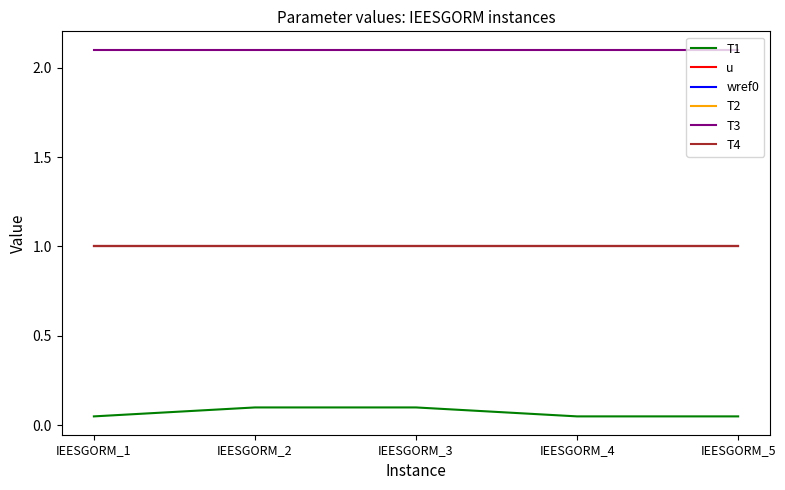

Reading left to right, what are all the values shown in this chart?

T1: IEESGORM_1=0.1	IEESGORM_2=0.1	IEESGORM_3=0.1	IEESGORM_4=0.1	IEESGORM_5=0.1
u: IEESGORM_1=1.0	IEESGORM_2=1.0	IEESGORM_3=1.0	IEESGORM_4=1.0	IEESGORM_5=1.0
wref0: IEESGORM_1=1.0	IEESGORM_2=1.0	IEESGORM_3=1.0	IEESGORM_4=1.0	IEESGORM_5=1.0
T2: IEESGORM_1=1.0	IEESGORM_2=1.0	IEESGORM_3=1.0	IEESGORM_4=1.0	IEESGORM_5=1.0
T3: IEESGORM_1=2.1	IEESGORM_2=2.1	IEESGORM_3=2.1	IEESGORM_4=2.1	IEESGORM_5=2.1
T4: IEESGORM_1=1.0	IEESGORM_2=1.0	IEESGORM_3=1.0	IEESGORM_4=1.0	IEESGORM_5=1.0